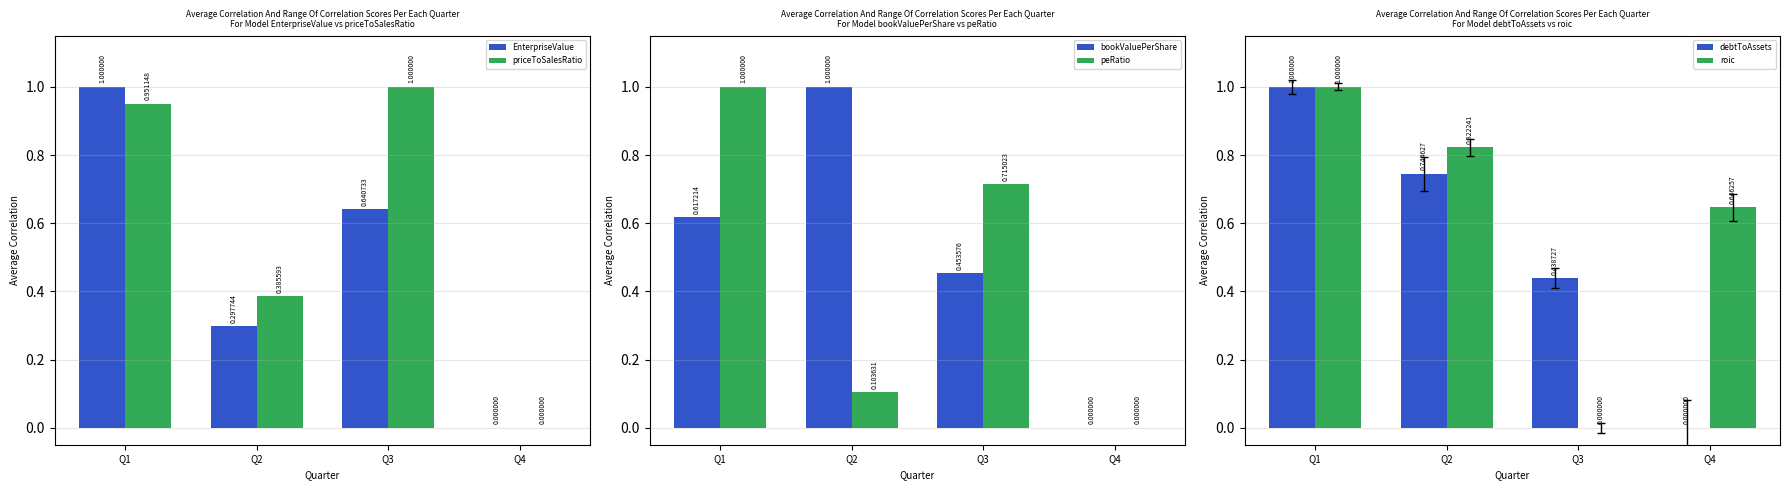

Reading right to left, transcribe all the data shown in this chart.

EnterpriseValue: 0.0	0.6	0.3	1.0
priceToSalesRatio: 0.0	1.0	0.4	1.0
bookValuePerShare: 0.0	0.5	1.0	0.6
peRatio: 0.0	0.7	0.1	1.0
debtToAssets: 0.0	0.4	0.7	1.0
roic: 0.6	0.0	0.8	1.0